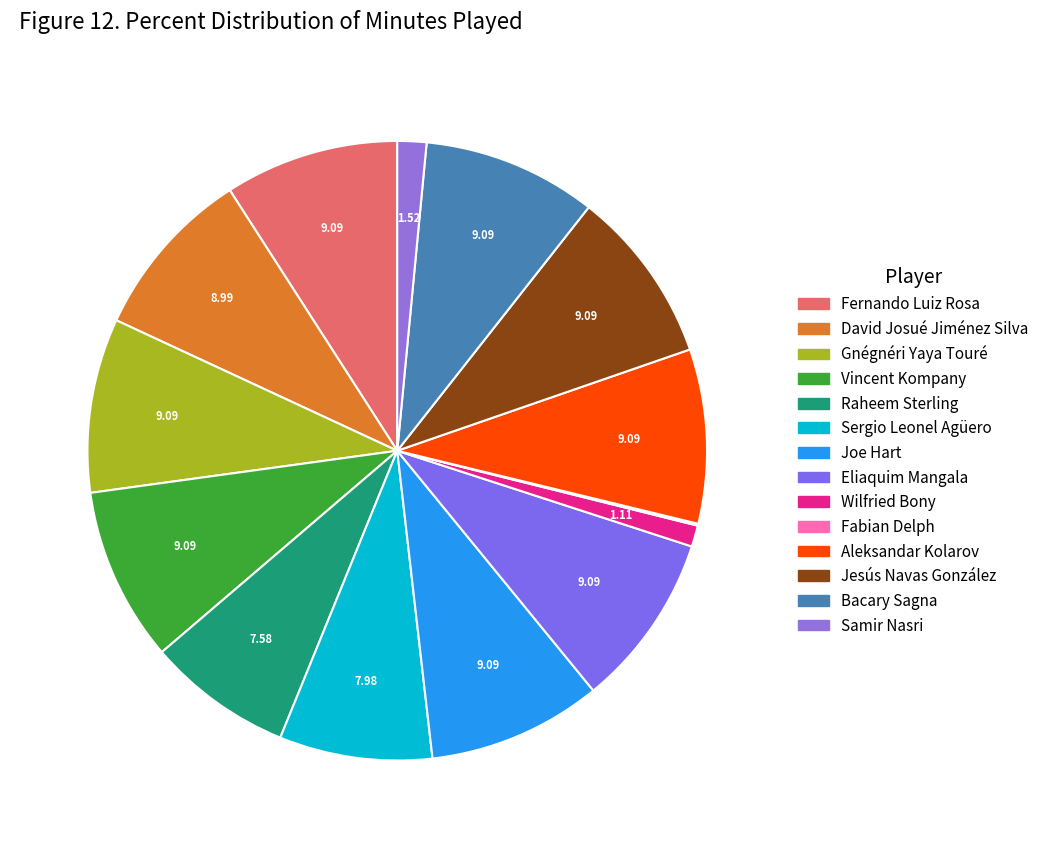

The Gnégnéri Yaya Touré slice represents 9% of the pie. True or false?

True